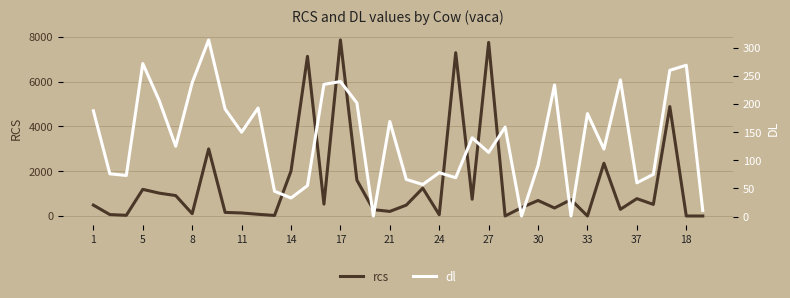

What is the average value of the dl series?

138